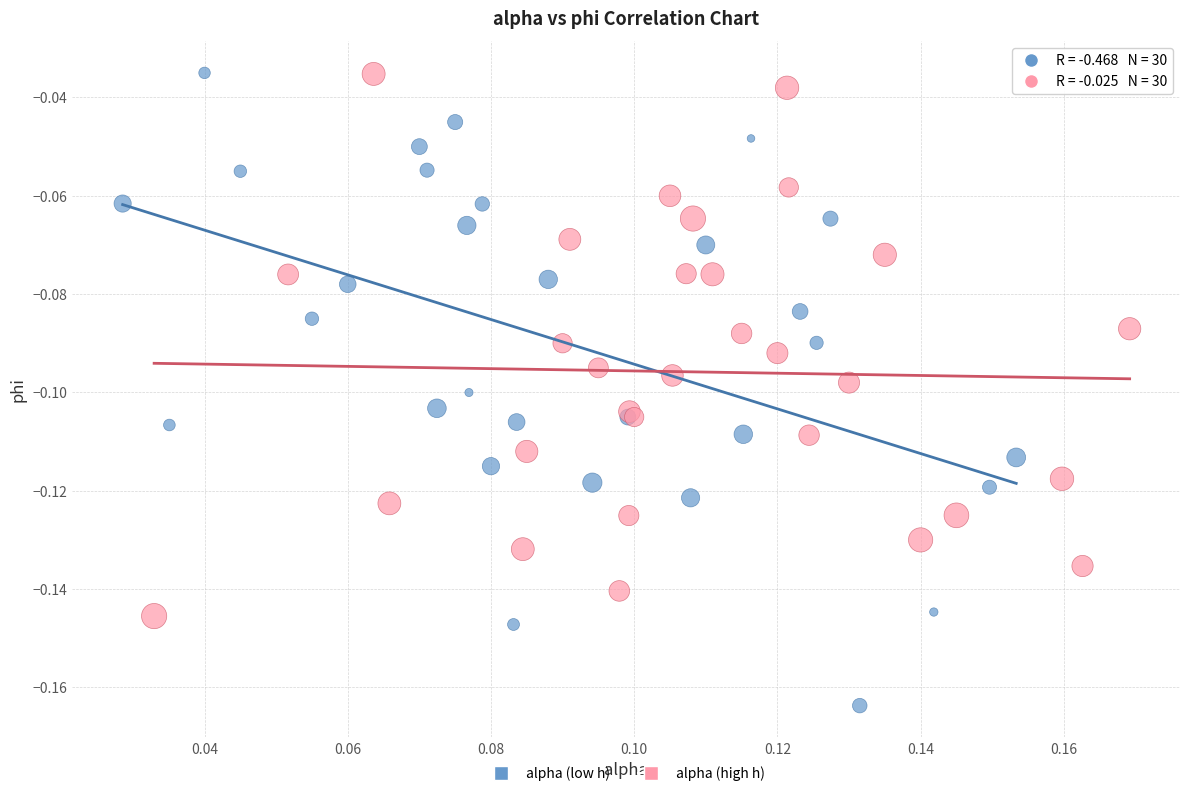

What are all the series names shown in the legend?

alpha (low h), alpha (high h)